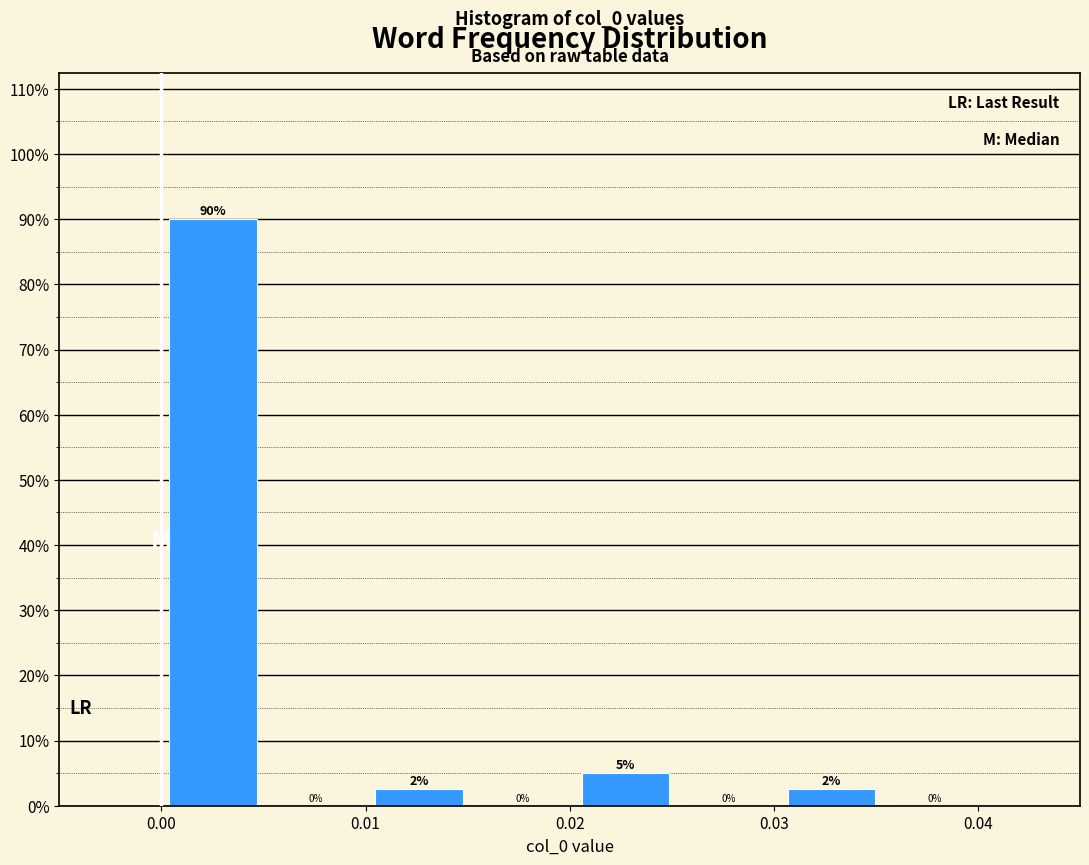

Over which range of the x-axis is the bar tallest?

0.000 to 0.005